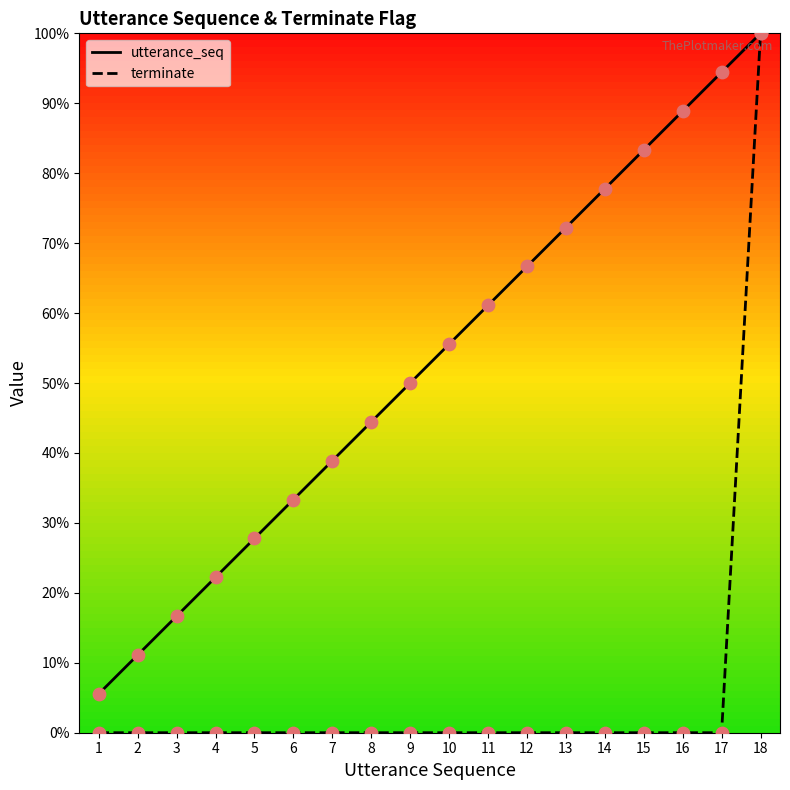

What is the spread (max minus min) of values at 3?

16.7